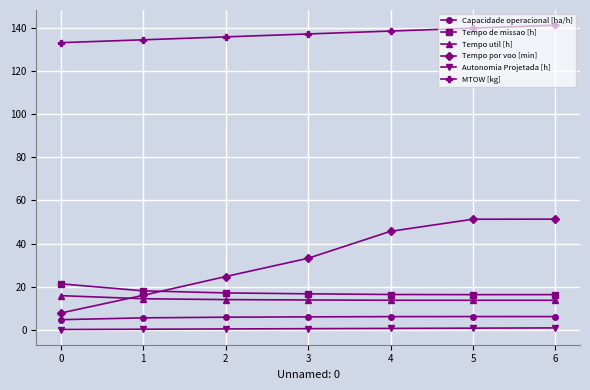

True or false: Tempo de missao [h] and MTOW [kg] intersect in this chart.

False